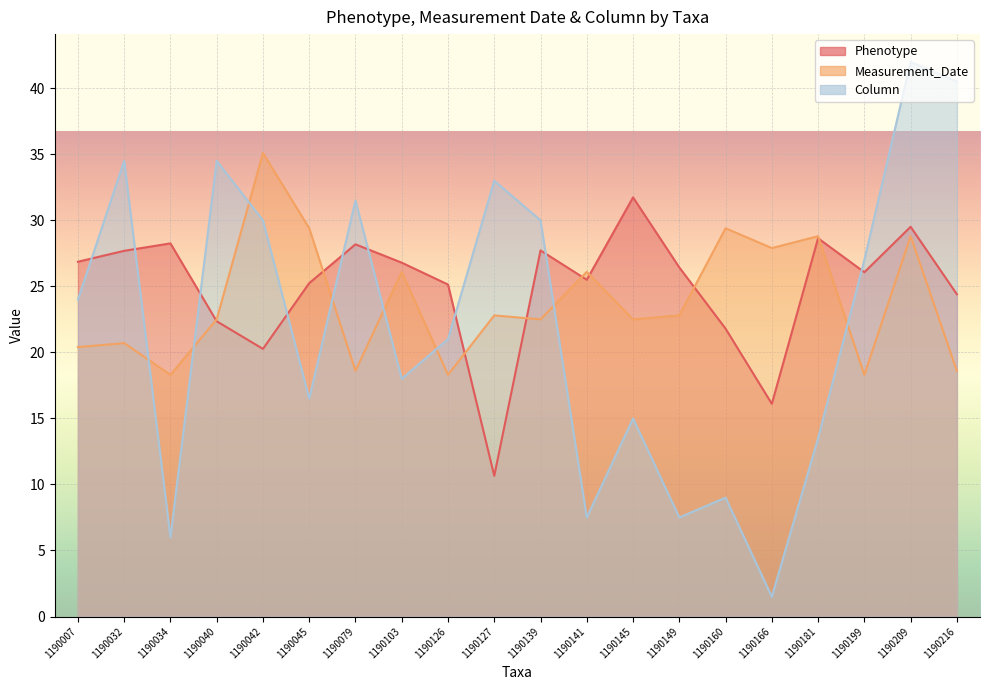

Reading left to right, what are all the values shown in this chart?

Phenotype: 1190007=26.9	1190032=27.7	1190034=28.3	1190040=22.4	1190042=20.3	1190045=25.2	1190079=28.2	1190103=26.8	1190126=25.1	1190127=10.7	1190139=27.7	1190141=25.5	1190145=31.7	1190149=26.4	1190160=21.8	1190166=16.1	1190181=28.6	1190199=26.1	1190209=29.5	1190216=24.4
Measurement_Date: 1190007=20.4	1190032=20.7	1190034=18.3	1190040=22.5	1190042=35.1	1190045=29.4	1190079=18.6	1190103=26.1	1190126=18.3	1190127=22.8	1190139=22.5	1190141=26.1	1190145=22.5	1190149=22.8	1190160=29.4	1190166=27.9	1190181=28.8	1190199=18.3	1190209=28.8	1190216=18.6
Column: 1190007=24.0	1190032=34.5	1190034=6.0	1190040=34.5	1190042=30.0	1190045=16.5	1190079=31.5	1190103=18.0	1190126=21.0	1190127=33.0	1190139=30.0	1190141=7.5	1190145=15.0	1190149=7.5	1190160=9.0	1190166=1.5	1190181=13.5	1190199=27.0	1190209=42.0	1190216=40.5